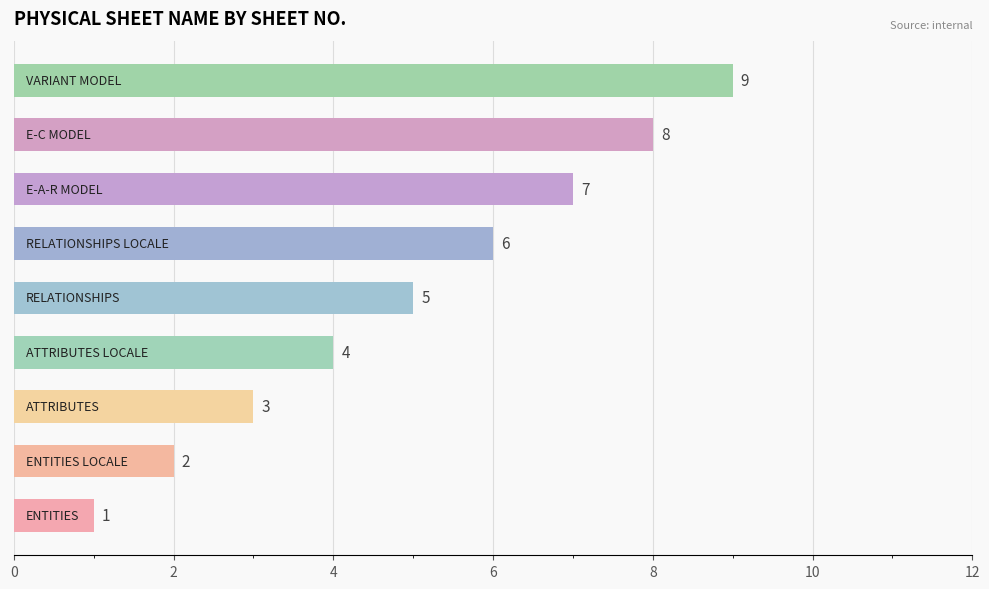

Count the values in the range 3 to 7.

5